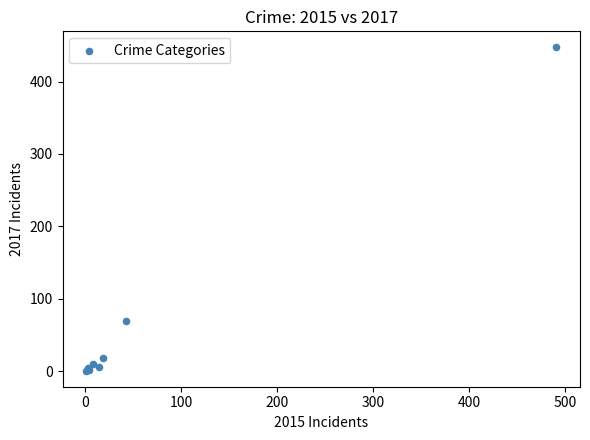

What Y value in the scatter plot is closest to 224?

69